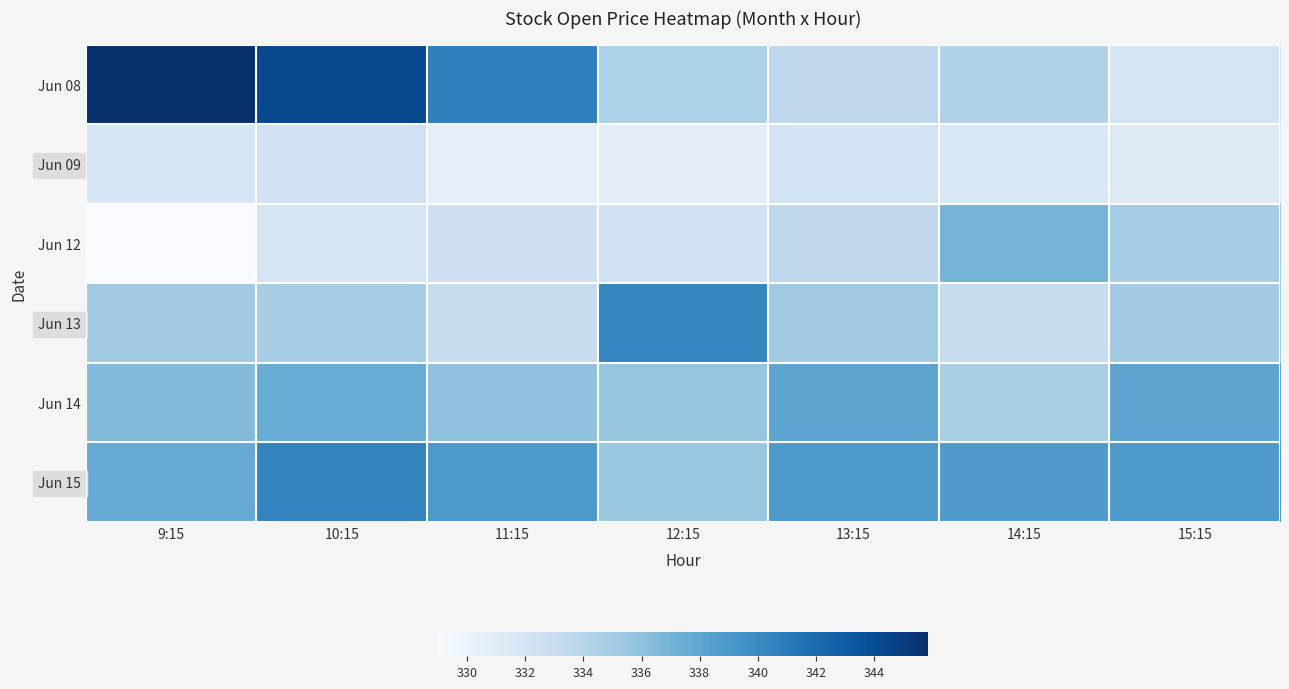

At how many categories does at least one series exceed 342?

2